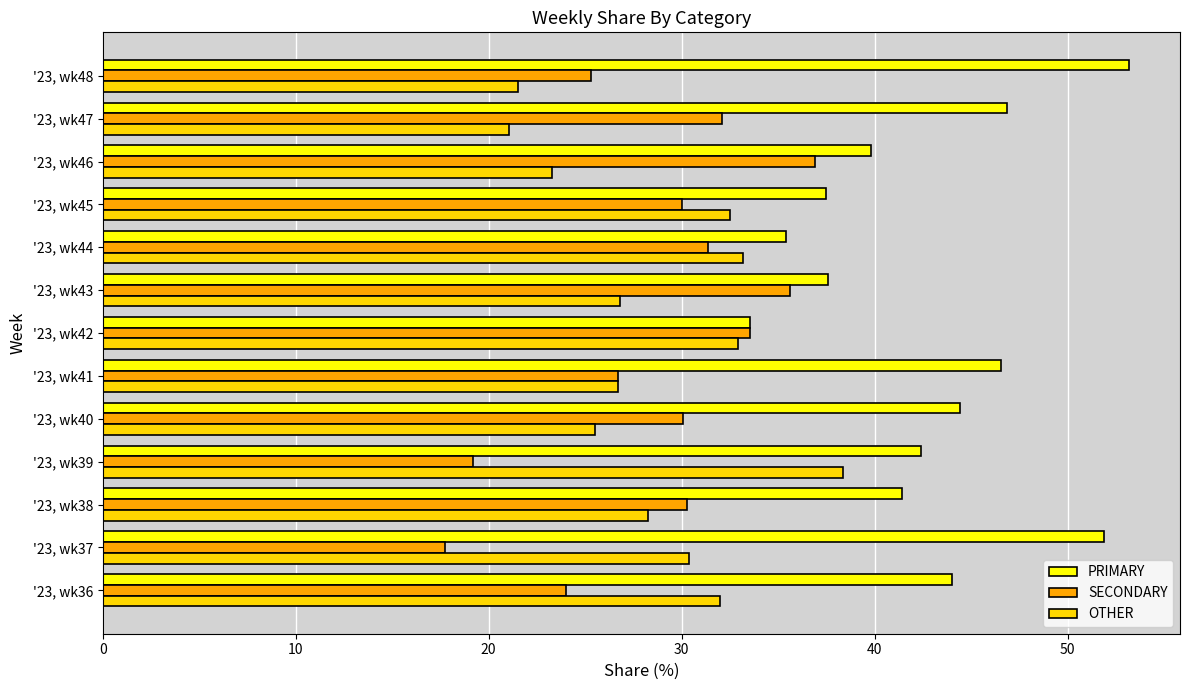

Rank the categories by SECONDARY value from highest to lowest.

'23, wk46, '23, wk43, '23, wk42, '23, wk47, '23, wk44, '23, wk38, '23, wk40, '23, wk45, '23, wk41, '23, wk48, '23, wk36, '23, wk39, '23, wk37